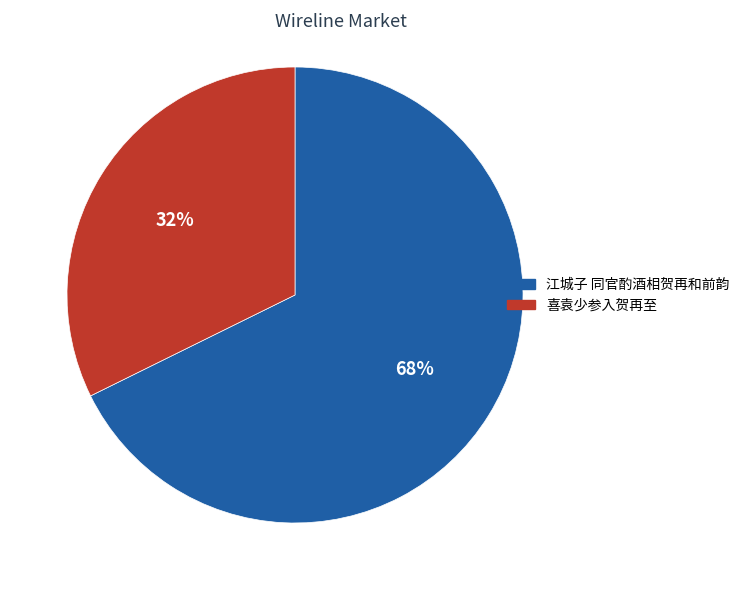

Approximately how many times larger is the value at 喜袁少参入贺再至 compared to 江城子 同官酌酒相贺再和前韵?

0.5